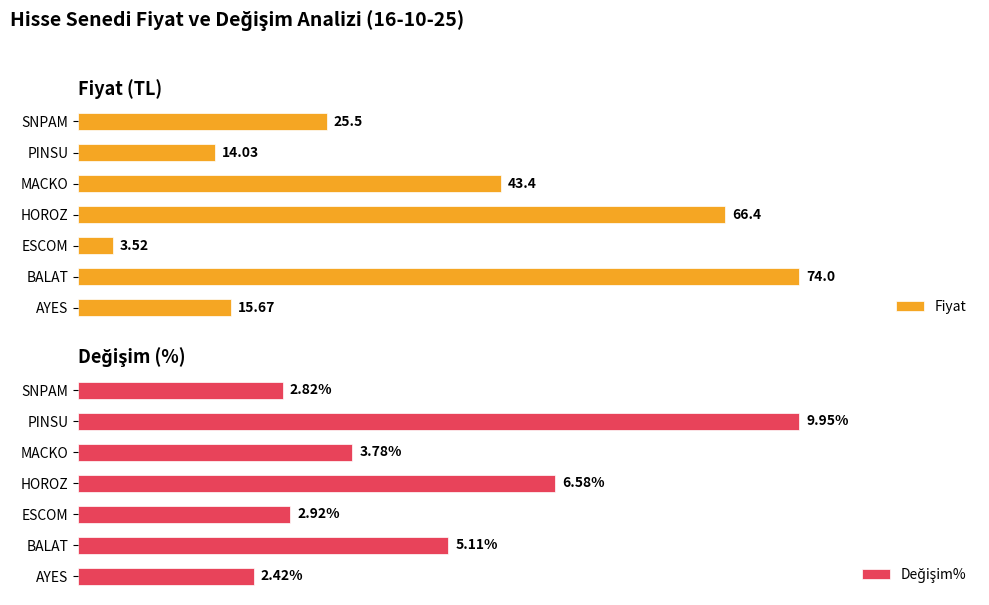

Are the bars horizontal?

Yes